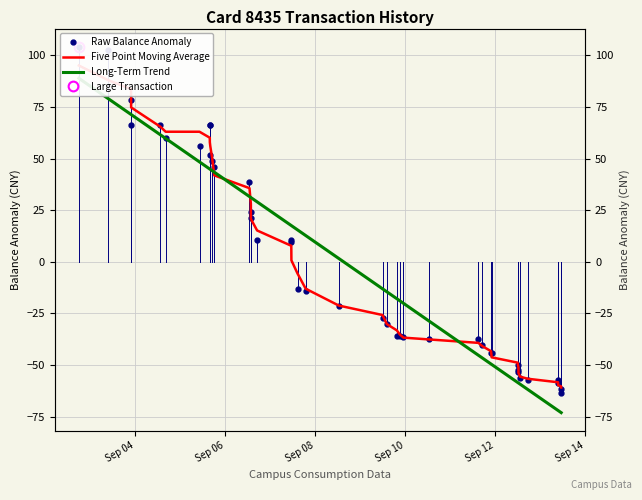

What is the smallest value displayed?

-73.0